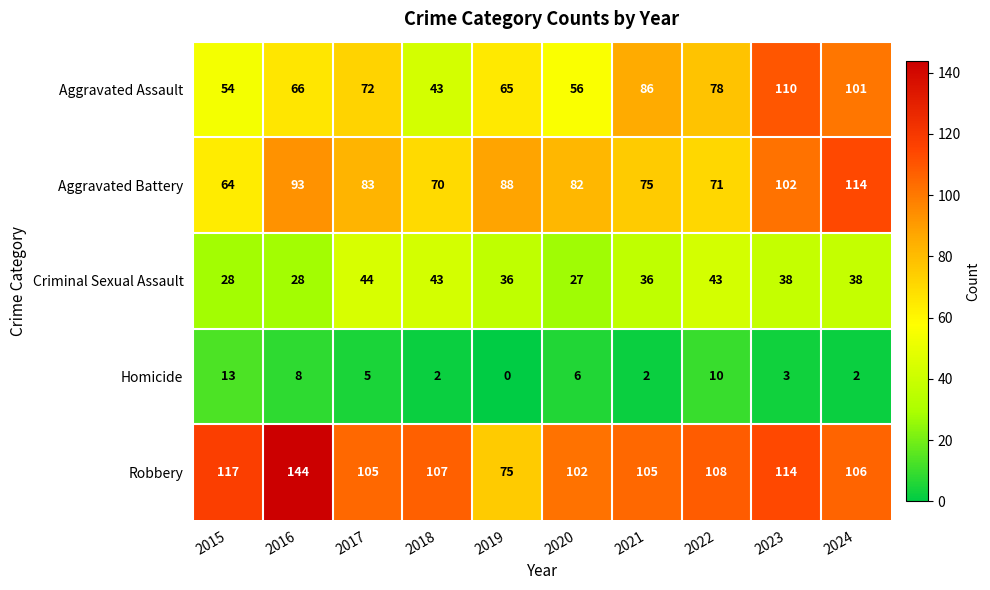

Is it true that Aggravated Assault equals 86 at 2021?

True